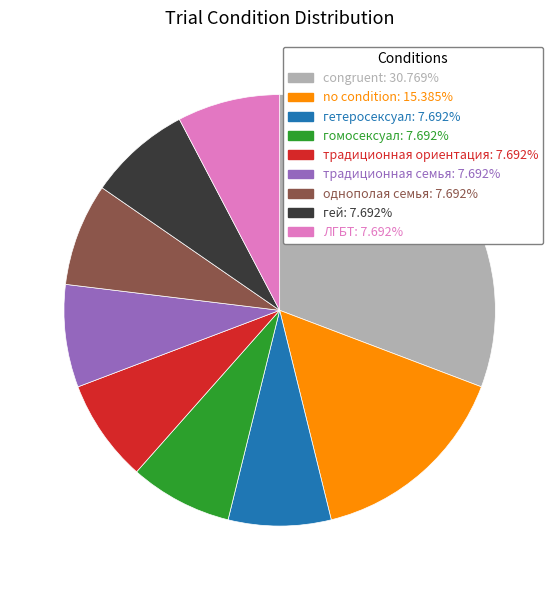

Is there any slice that represents more than half of the pie?

No